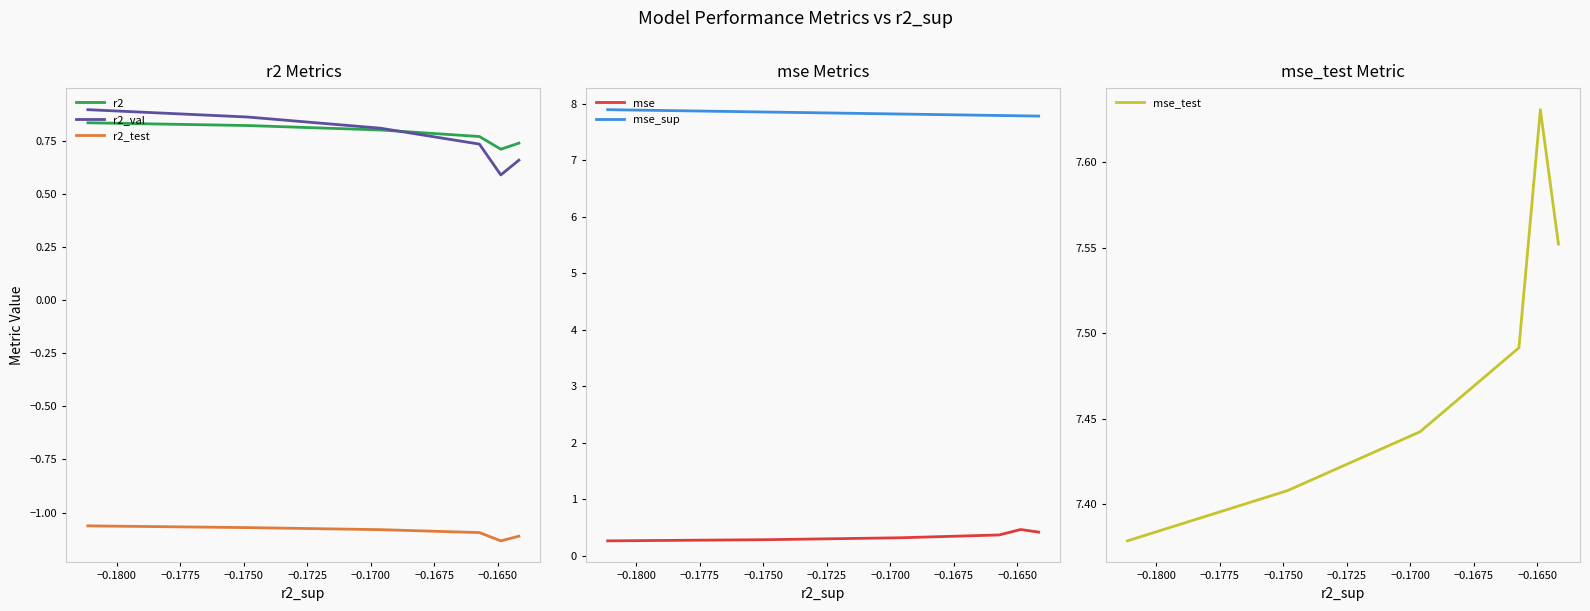

How many data points does each series have?

6